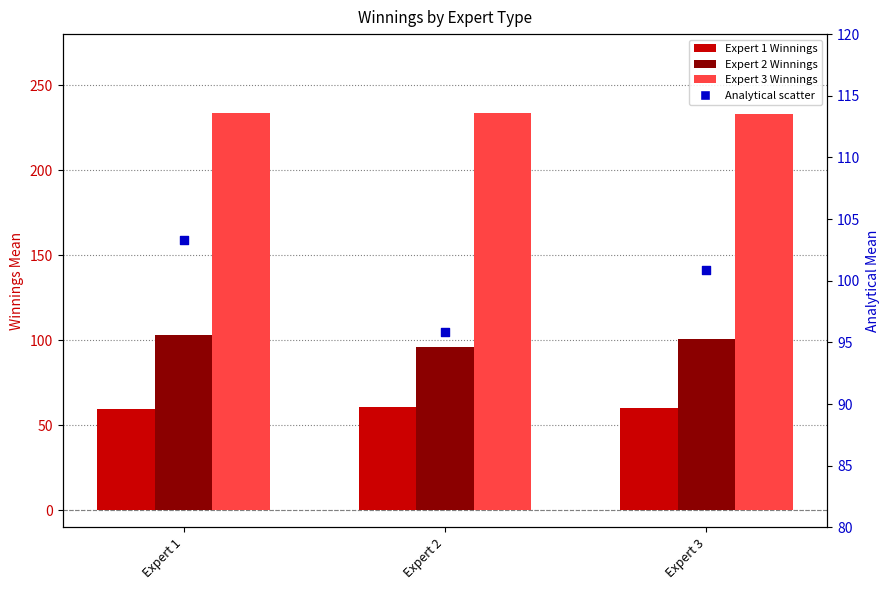

At how many categories does at least one series exceed 153?

3